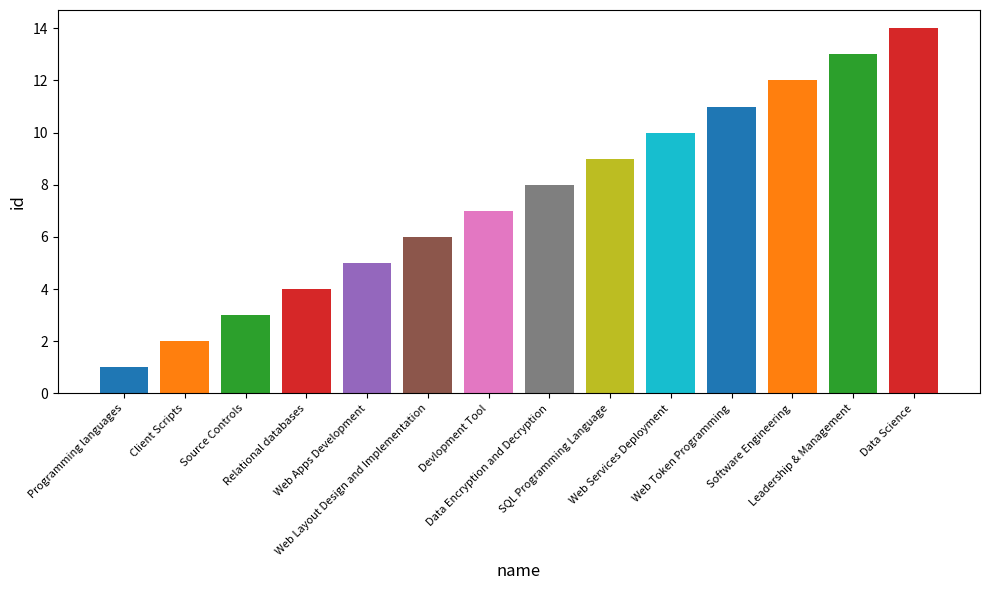

What position from the right is Software Engineering?

3